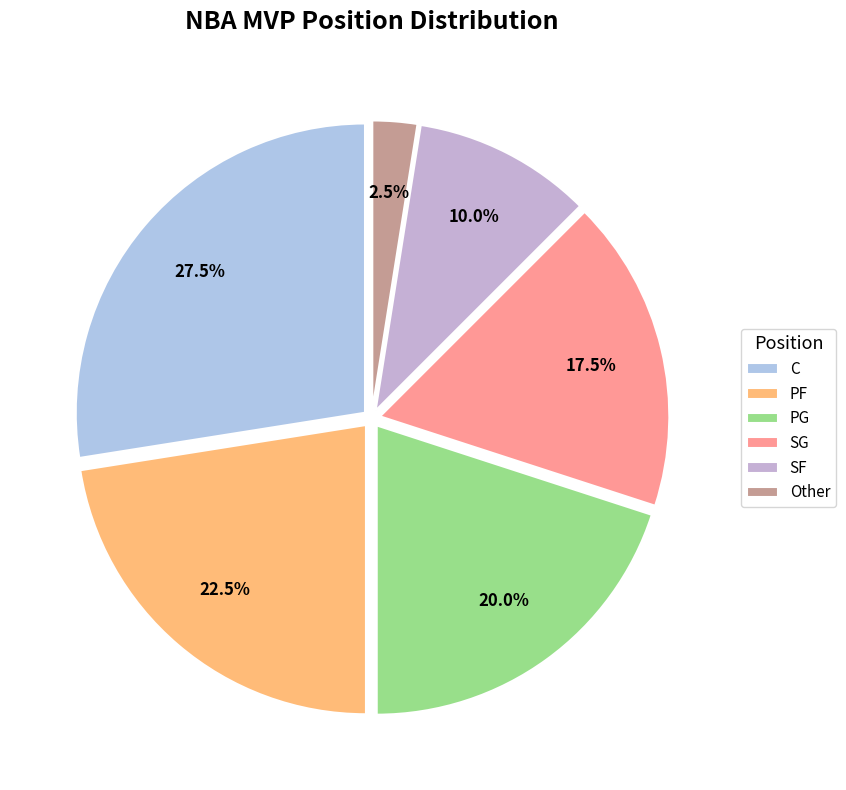

How many slices are in this pie chart?

6